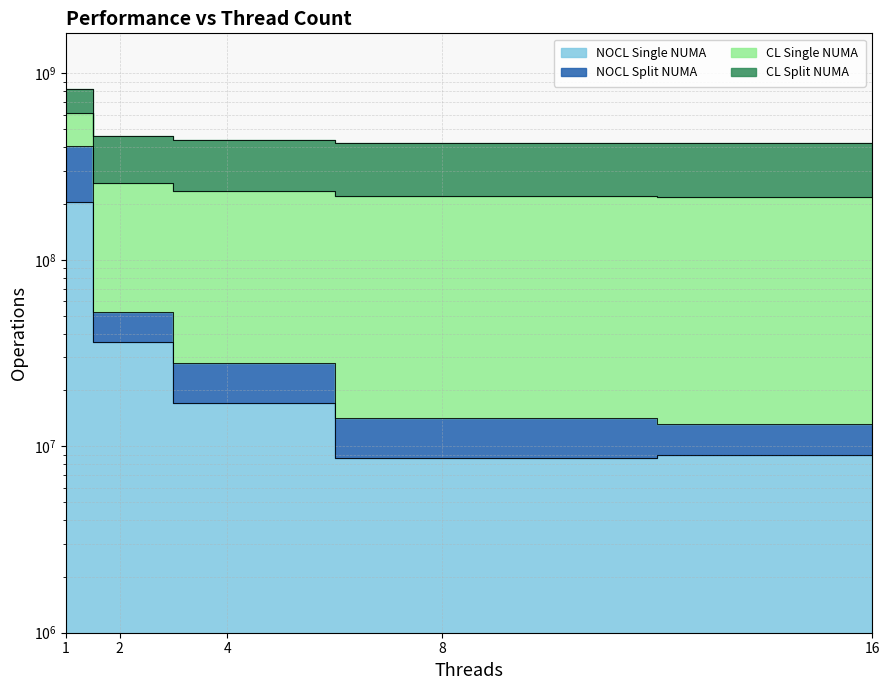

What is the difference between the highest and lowest values at 16?

209231740